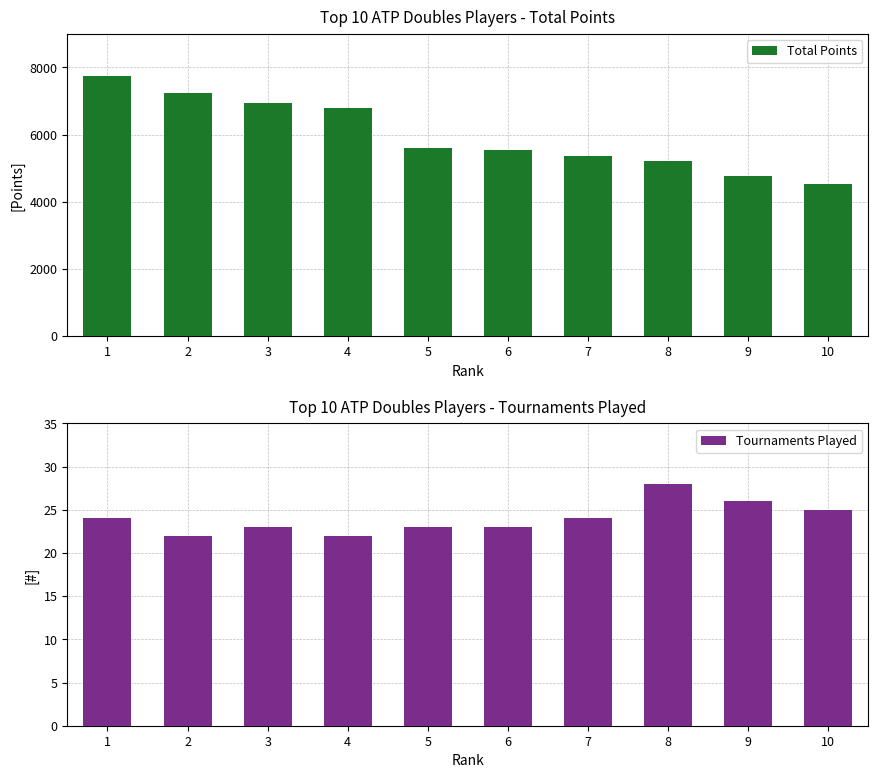

True or false: Total Points has a value of 7240 at 2.

True